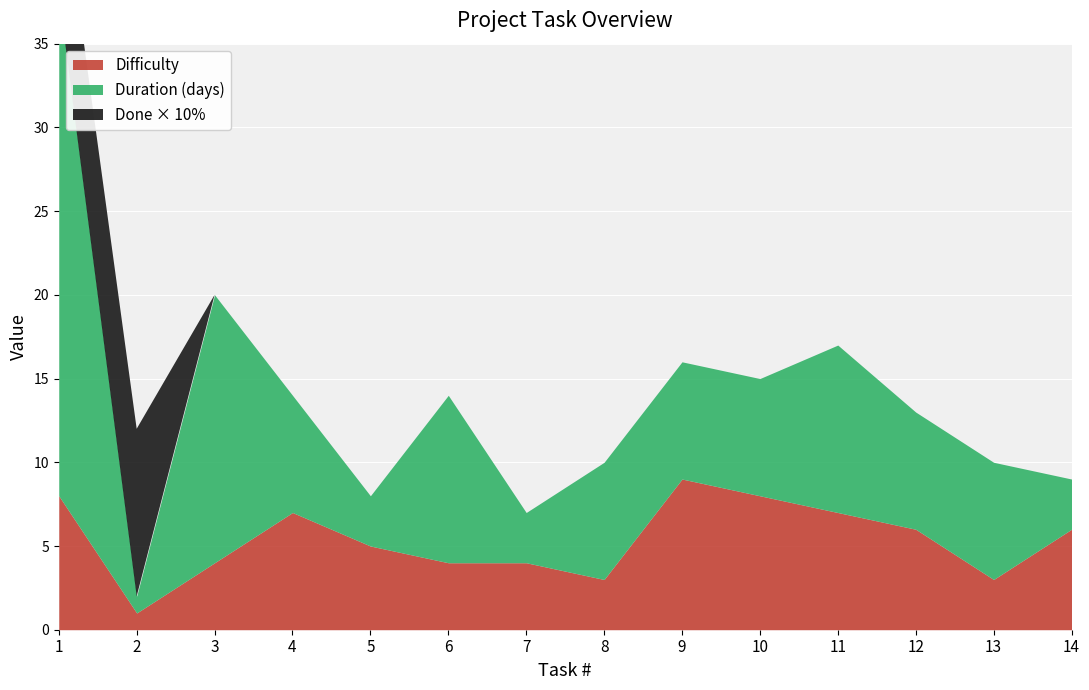

How many values in the Duration (days) series exceed 7?

4